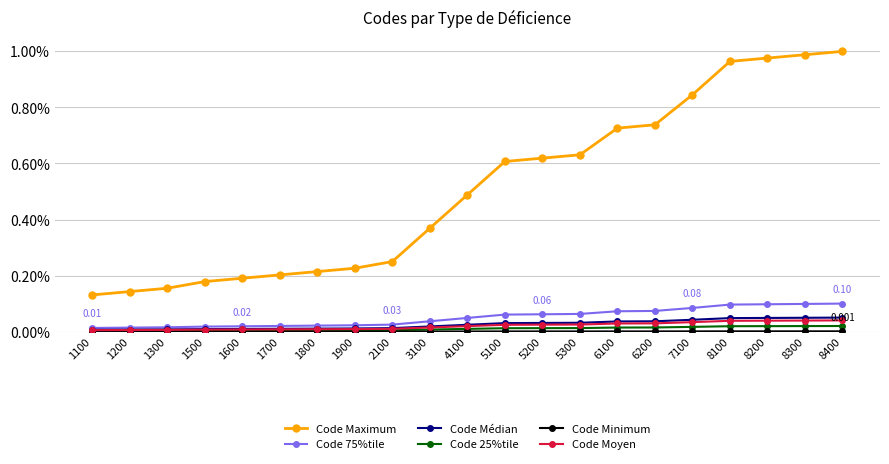

The Code Moyen series shows 0.0 at 1200. True or false?

True